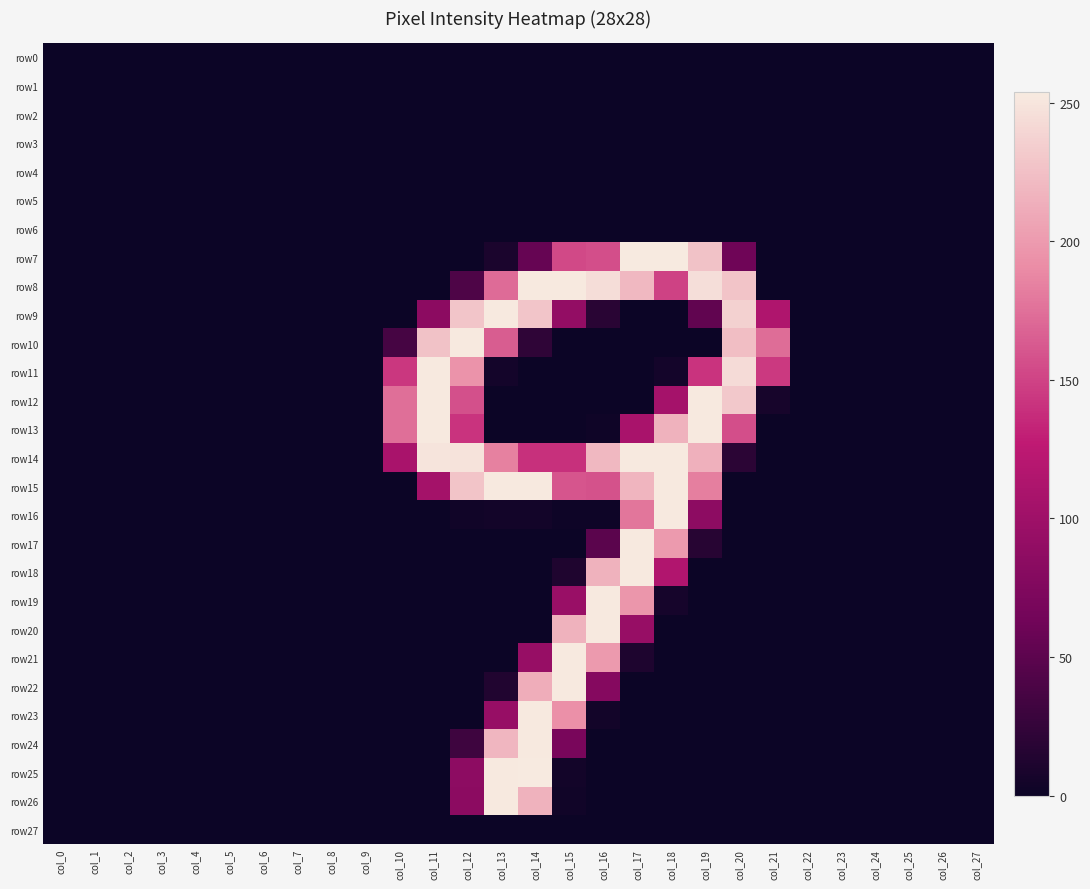

Rank the series by their maximum value, from highest to lowest.

row7, row25, row8, row9, row10, row11, row12, row13, row14, row15, row16, row17, row18, row19, row20, row21, row22, row23, row24, row26, row0, row1, row2, row3, row4, row5, row6, row27